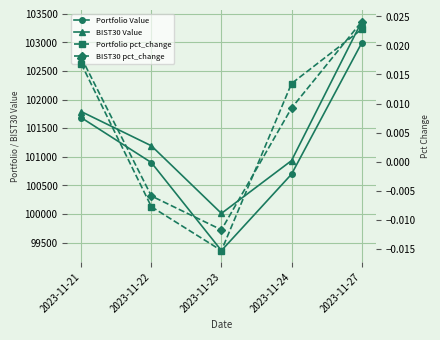

At which label does Portfolio Value reach its minimum?

2023-11-23